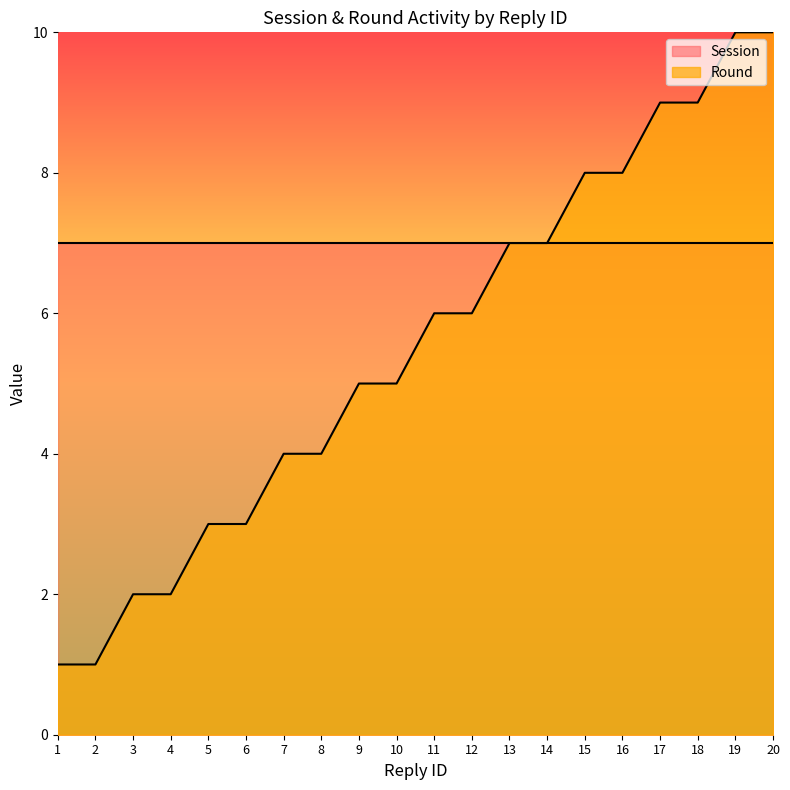

What is the minimum value shown in the chart?

1